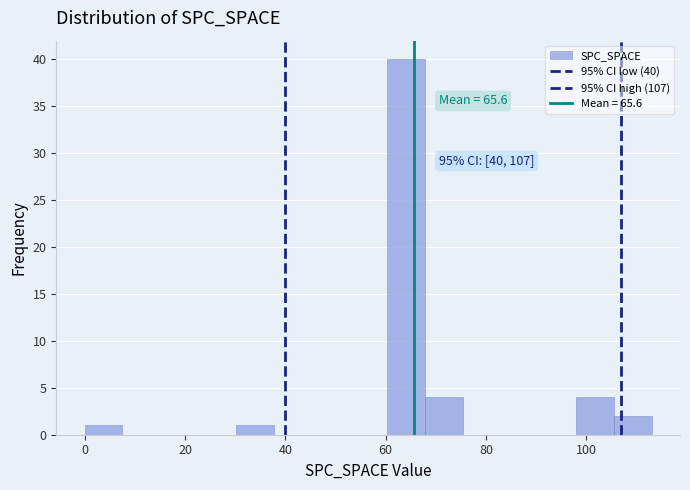

Around what value on the x-axis is the tallest bar? Give the approximate position of its centre, as read against the axis.

64